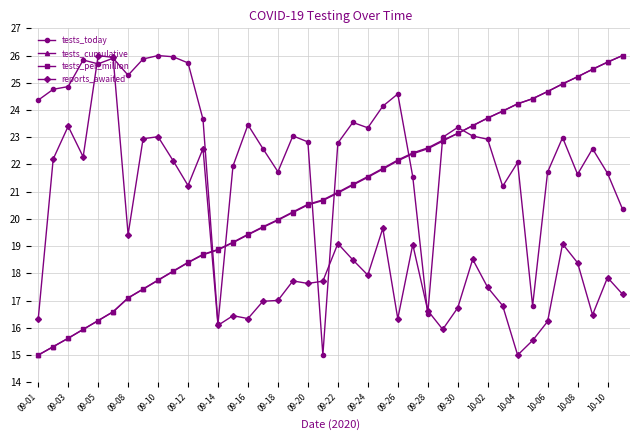

True or false: tests_per_million has more than 2 points higher than both neighbors.

False